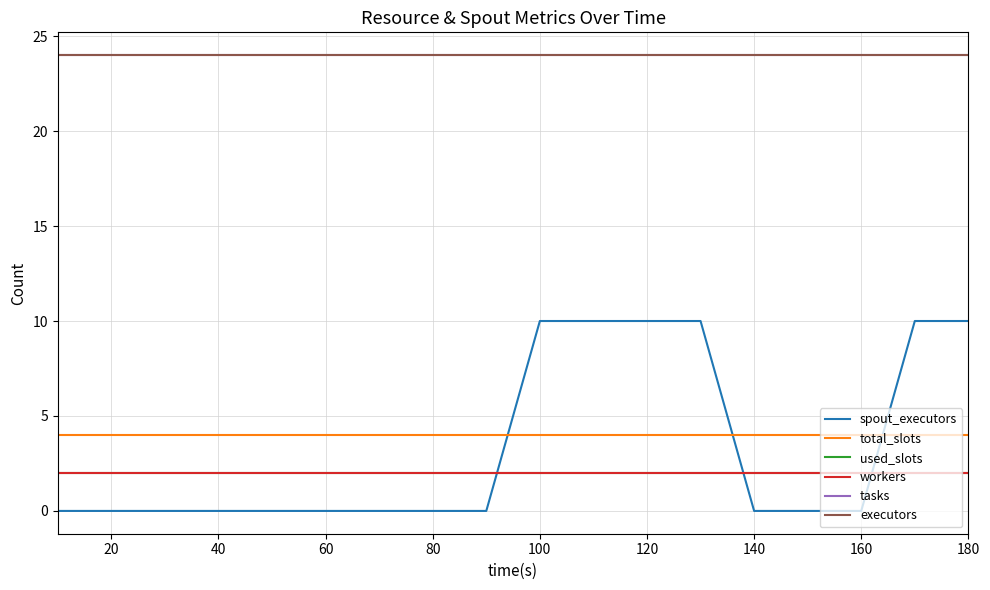

Does the chart have visible grid lines?

Yes